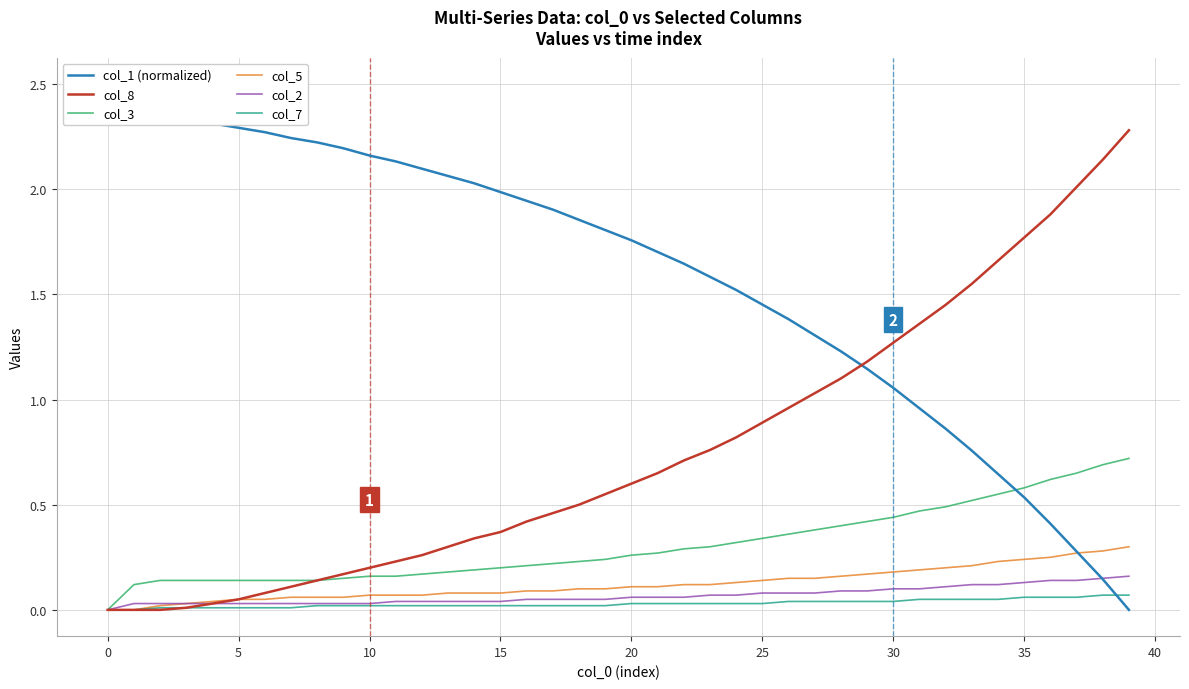

Which category has the lowest value in the col_1 (normalized) series?

39